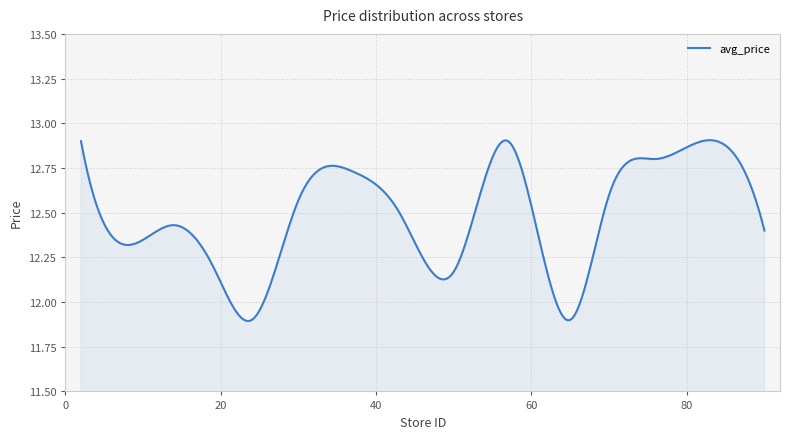

At which label is the value closest to 12?

24